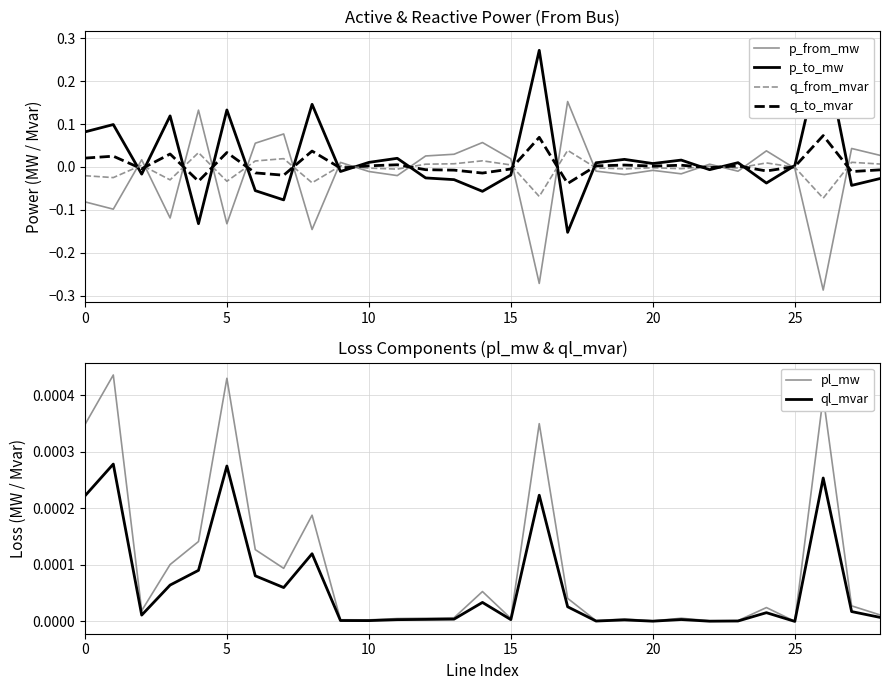

Which series has the largest total across all categories?

p_to_mw